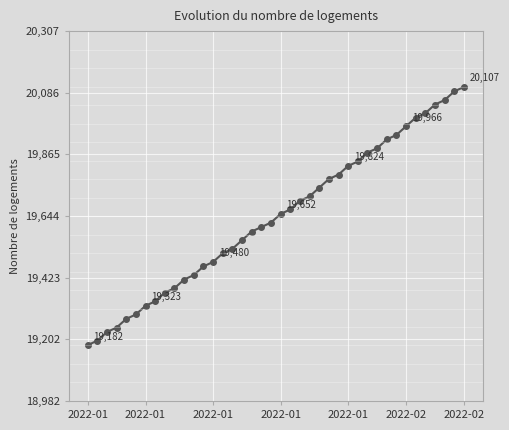

What is the value of the 3rd point from the left?

19229